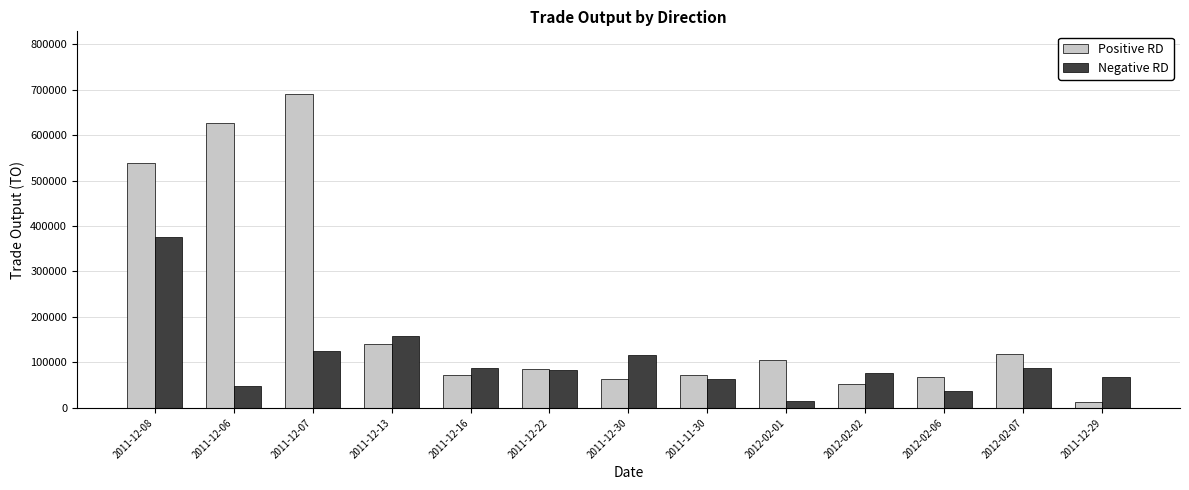

Rank the series at 2012-02-02 from highest to lowest value.

Negative RD, Positive RD